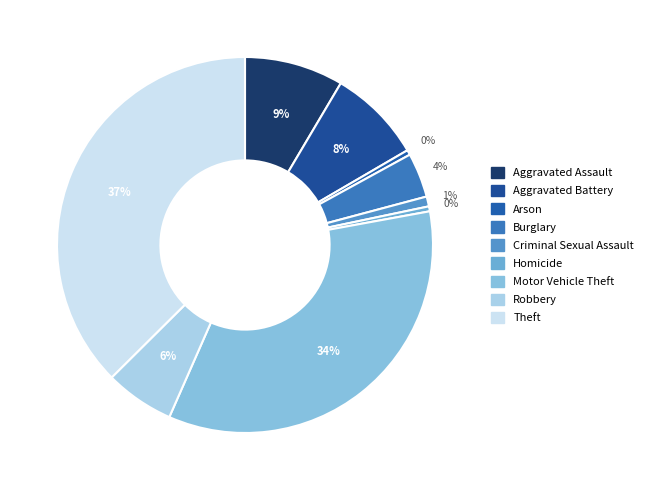

To the nearest percent, what is the combined percentage of Criminal Sexual Assault and Motor Vehicle Theft?

35%